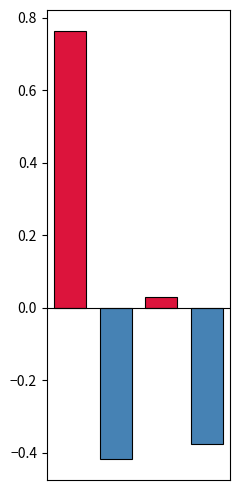

What is the difference between the maximum and second lowest values?

1.1